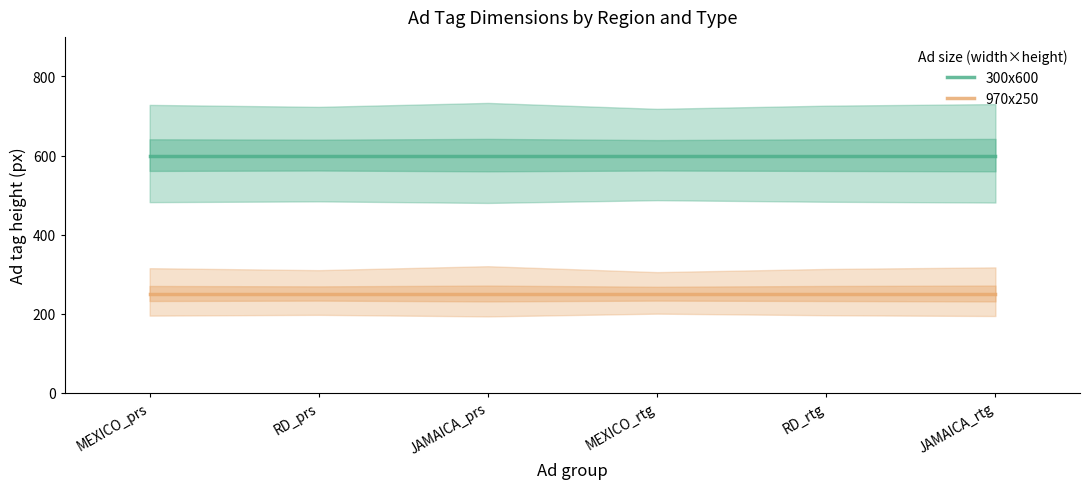

What is the total value across all series at RD_prs?

850